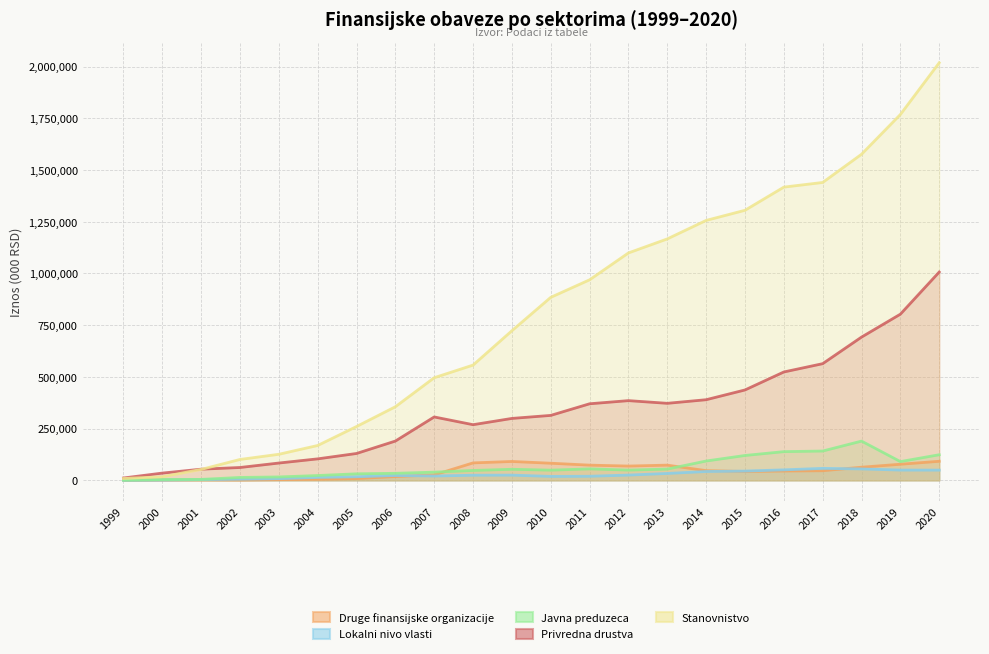

How many values in the Stanovnistvo series exceed 884616?

10